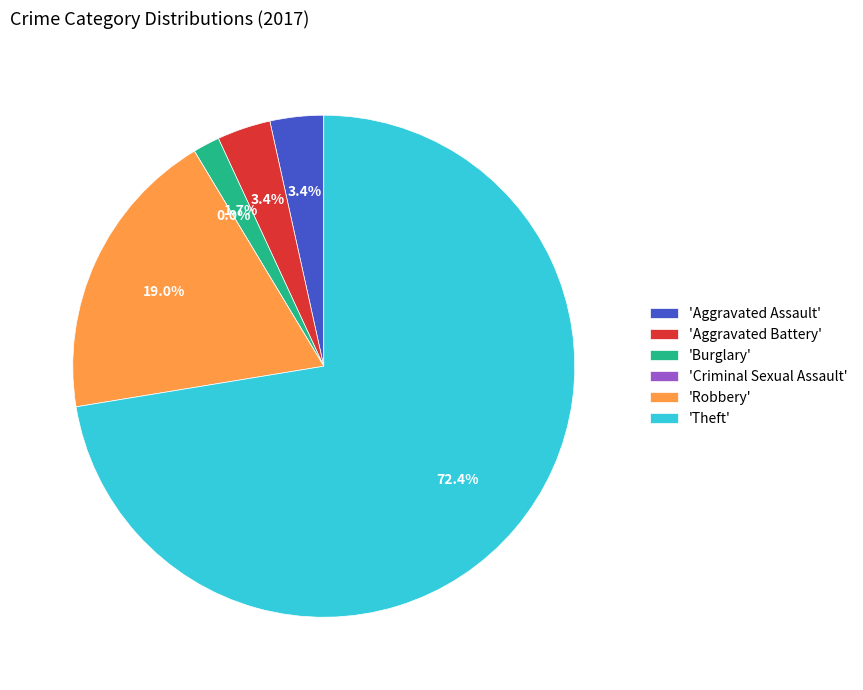

Which slice is the smallest?

Criminal Sexual Assault